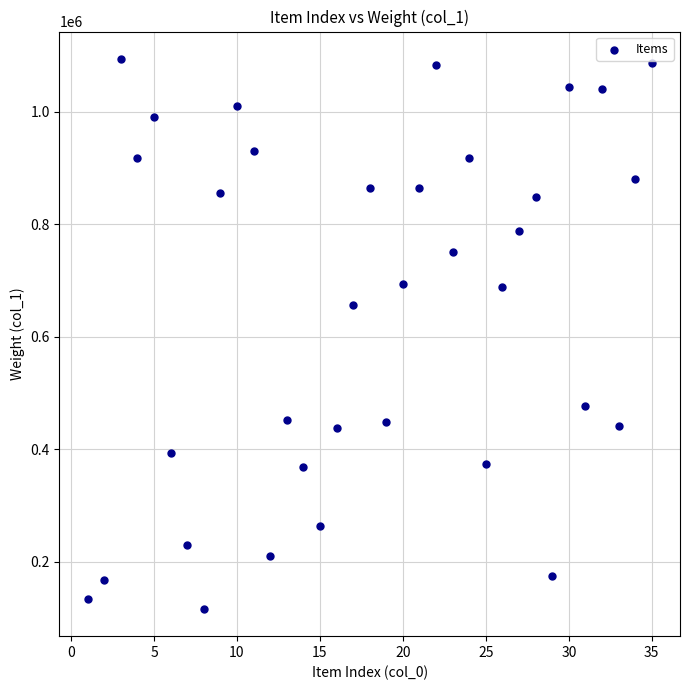

What Y value in the scatter plot is closest to 604846?

655435